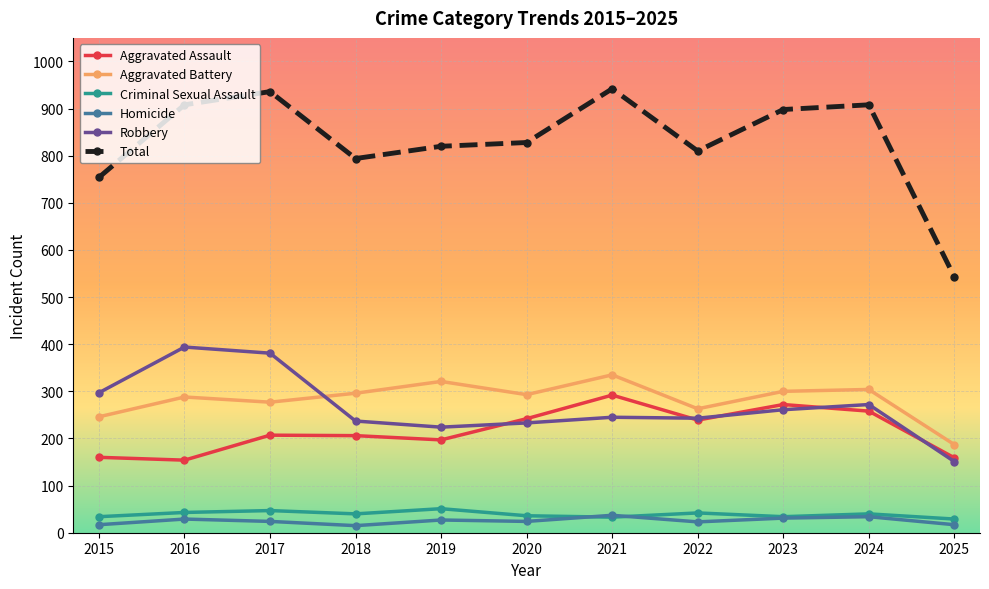

Is it true that Robbery equals 245 at 2021?

True